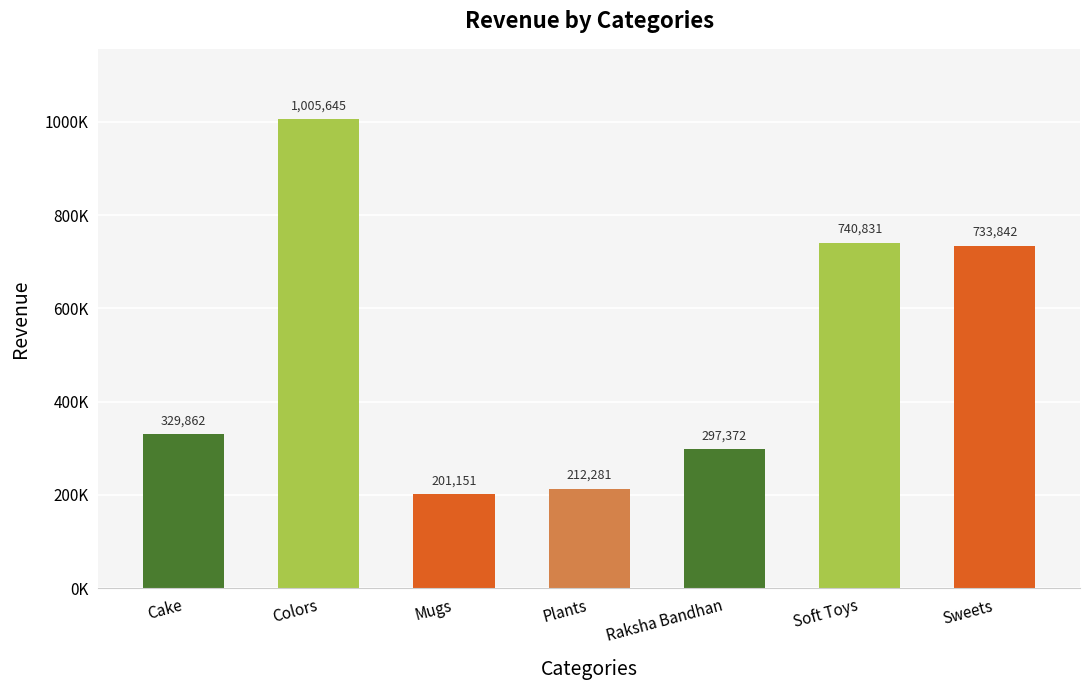

What is the smallest value displayed?

201151